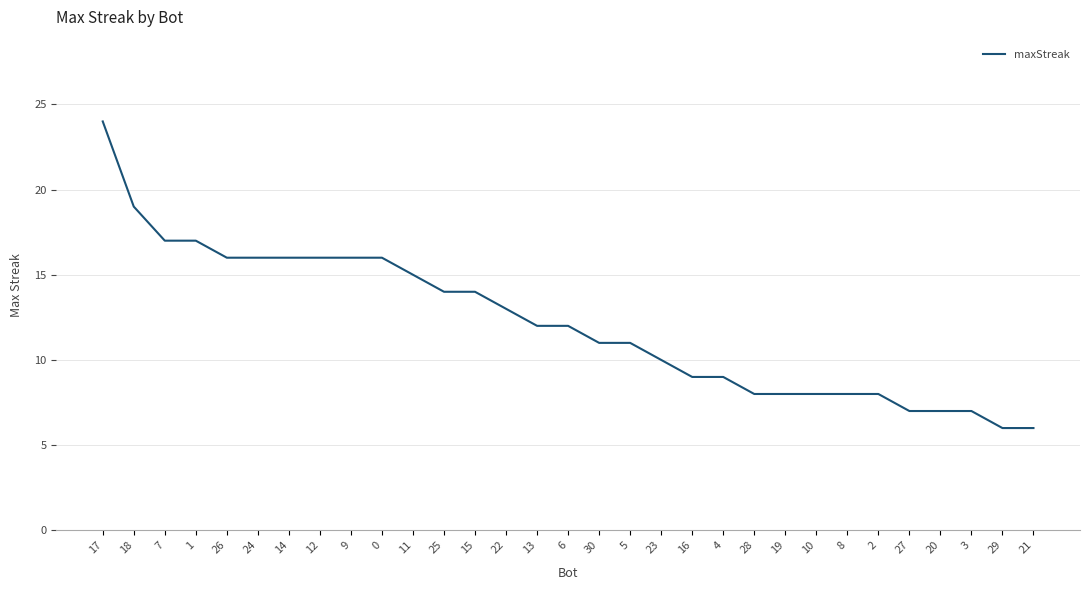

What is the sum of all values?

376